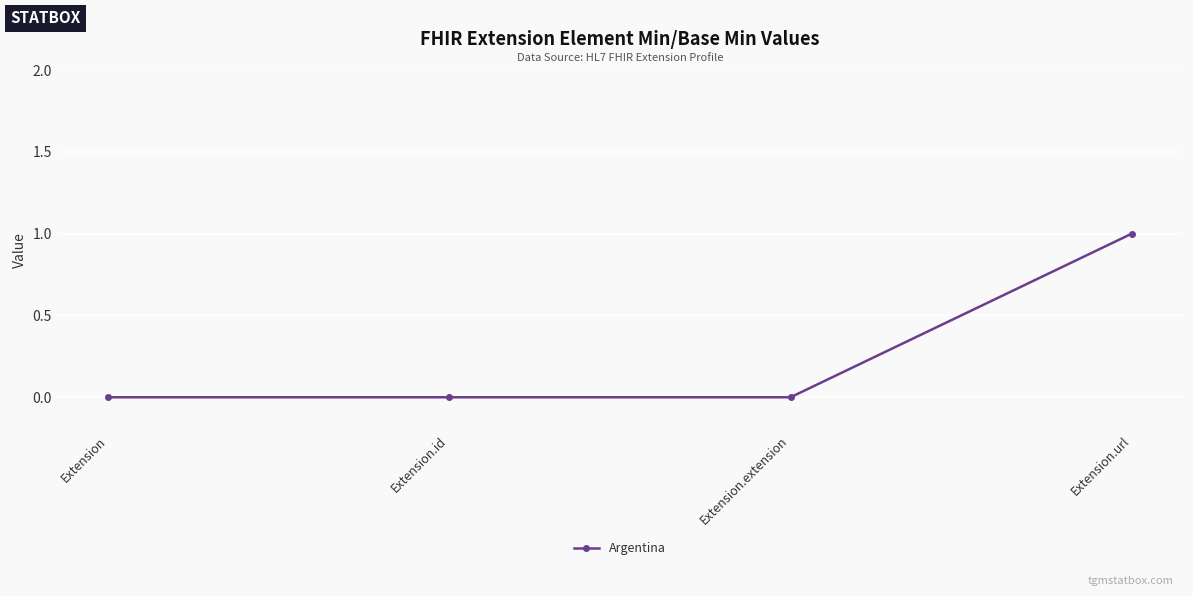

Count the values in the range 0 to 1.

4